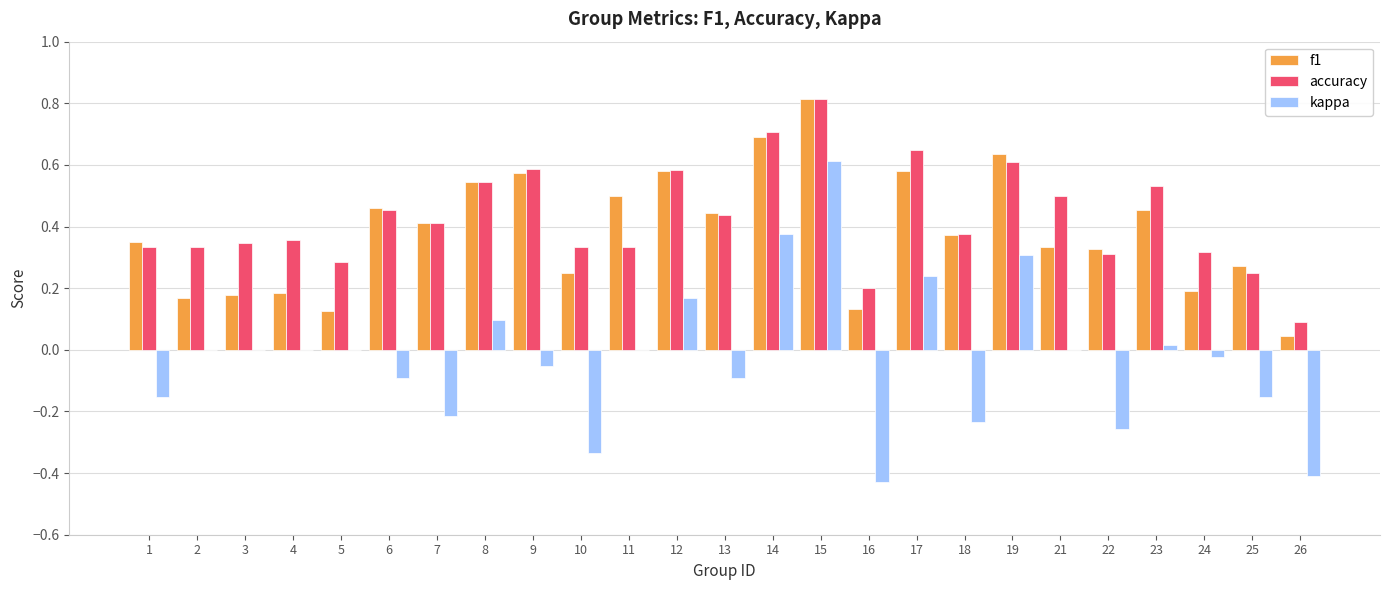

Are the bars horizontal?

No